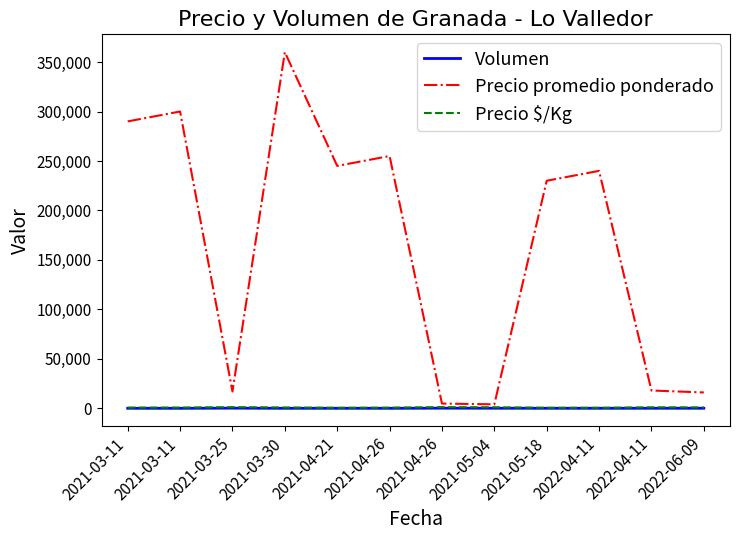

Does the chart have visible grid lines?

No